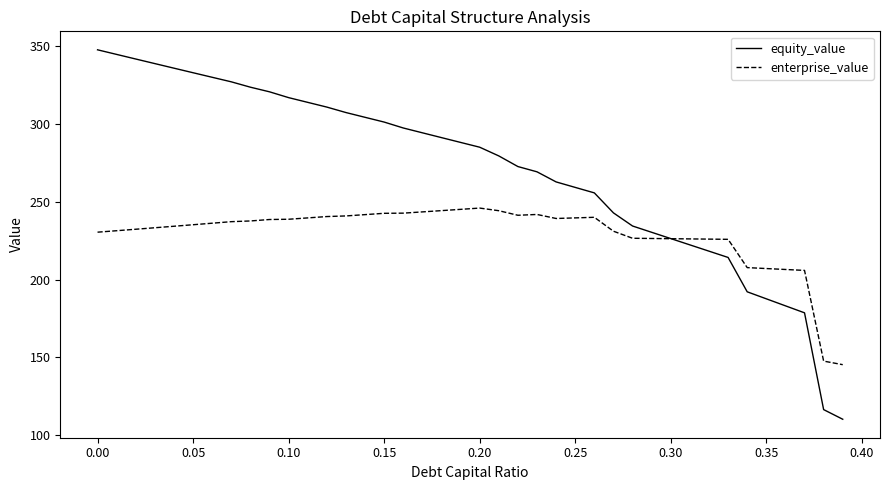

Which series has the largest total across all categories?

equity_value